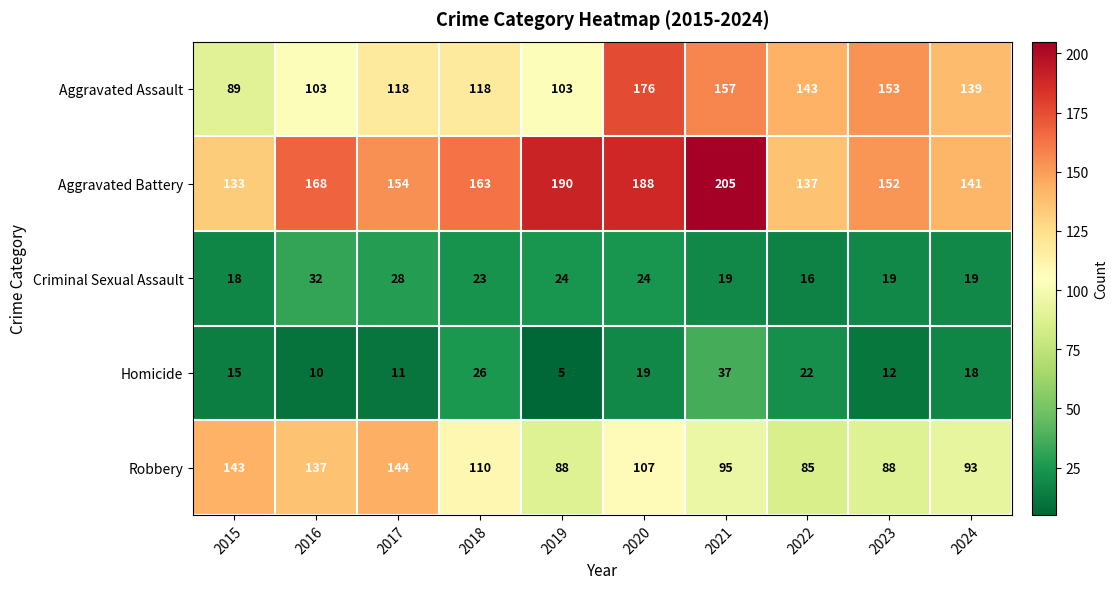

What is the spread (max minus min) of values at 2015?

128